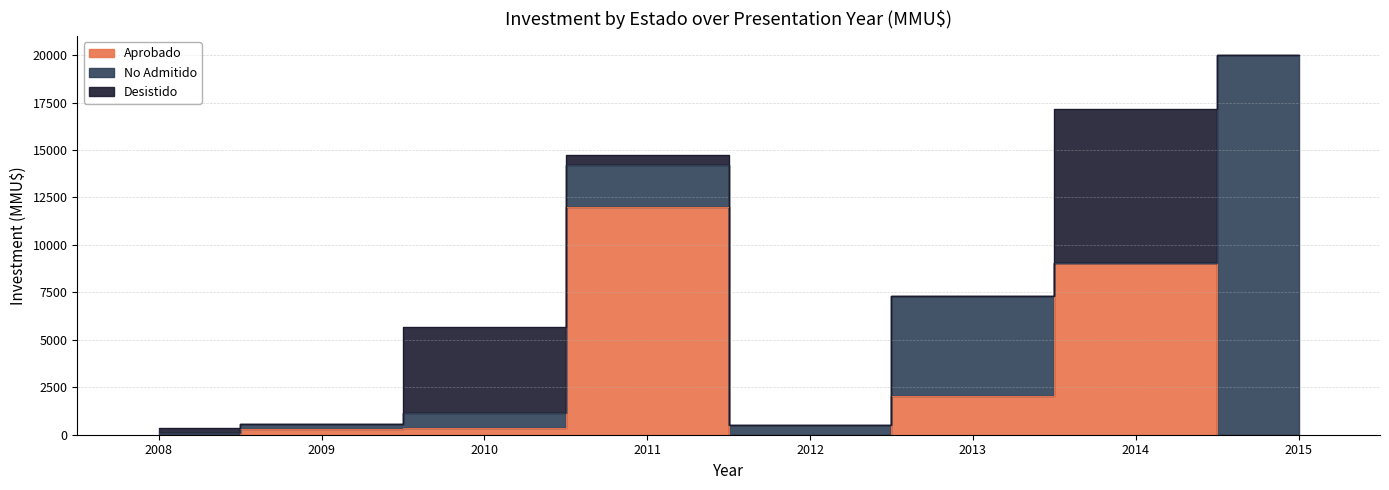

Between 2011-04 and 2012-03, which is larger?

2011-04